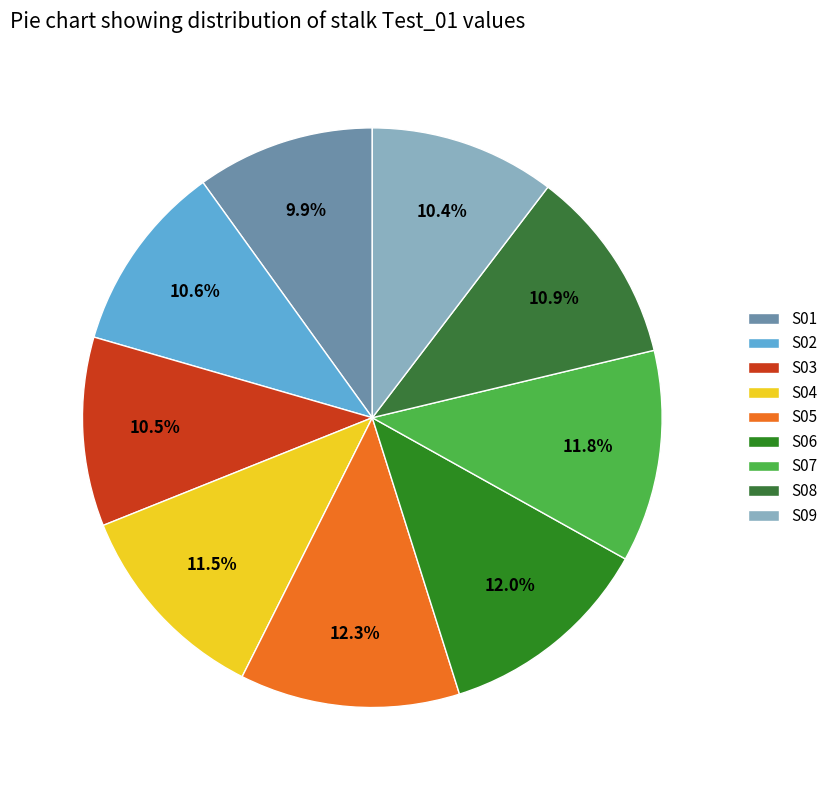

Is there a majority slice in this chart?

No